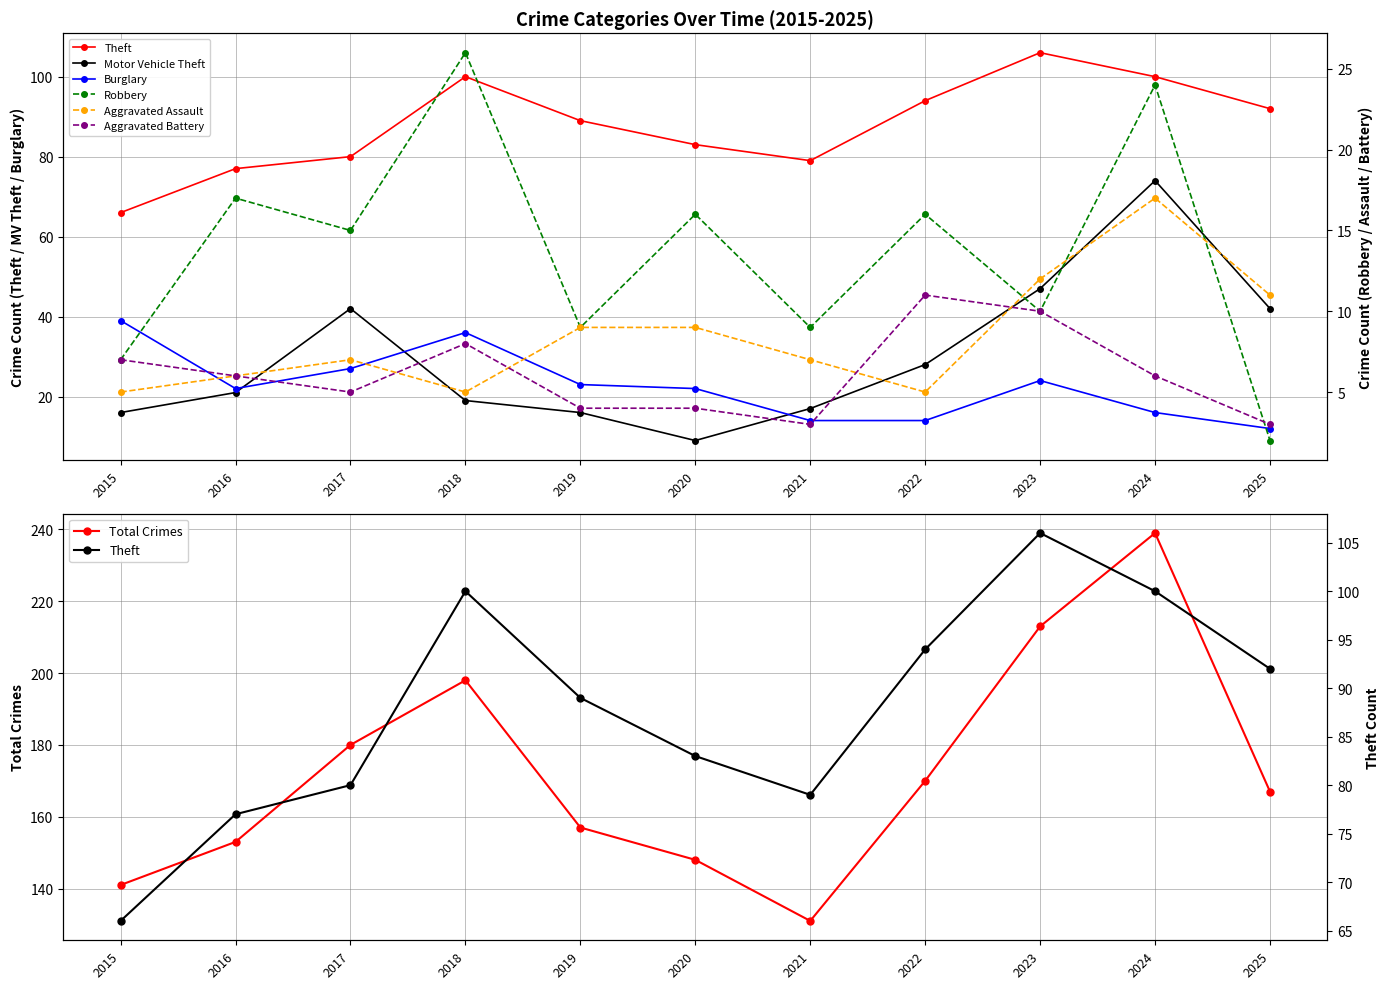

True or false: Aggravated Assault and Theft cross at least once.

False